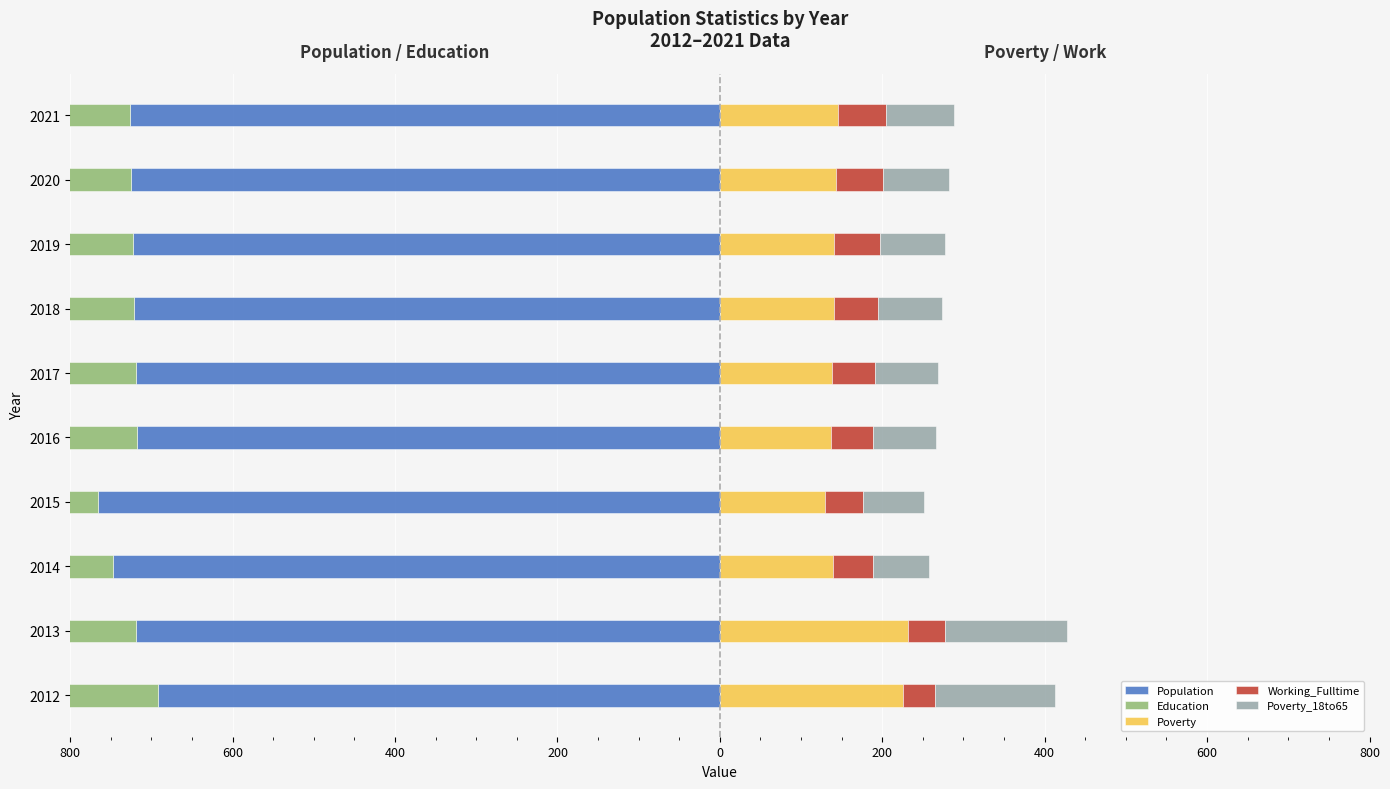

True or false: Education has a value of -1086 at 2013.

False